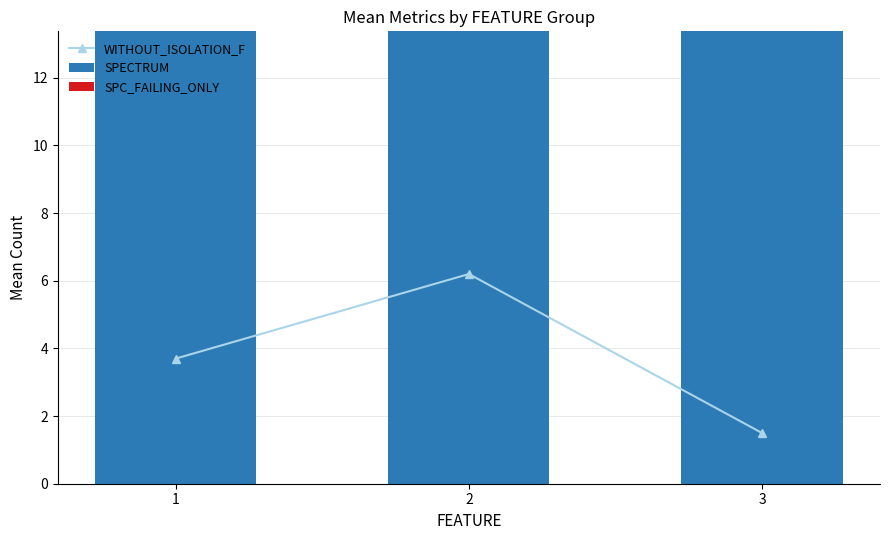

Reading left to right, transcribe all the data shown in this chart.

WITHOUT_ISOLATION_F: 1=3.7	2=6.2	3=1.5
SPECTRUM: 1=140.2	2=127.8	3=128.0
SPC_FAILING_ONLY: 1=3.3	2=4.5	3=1.0